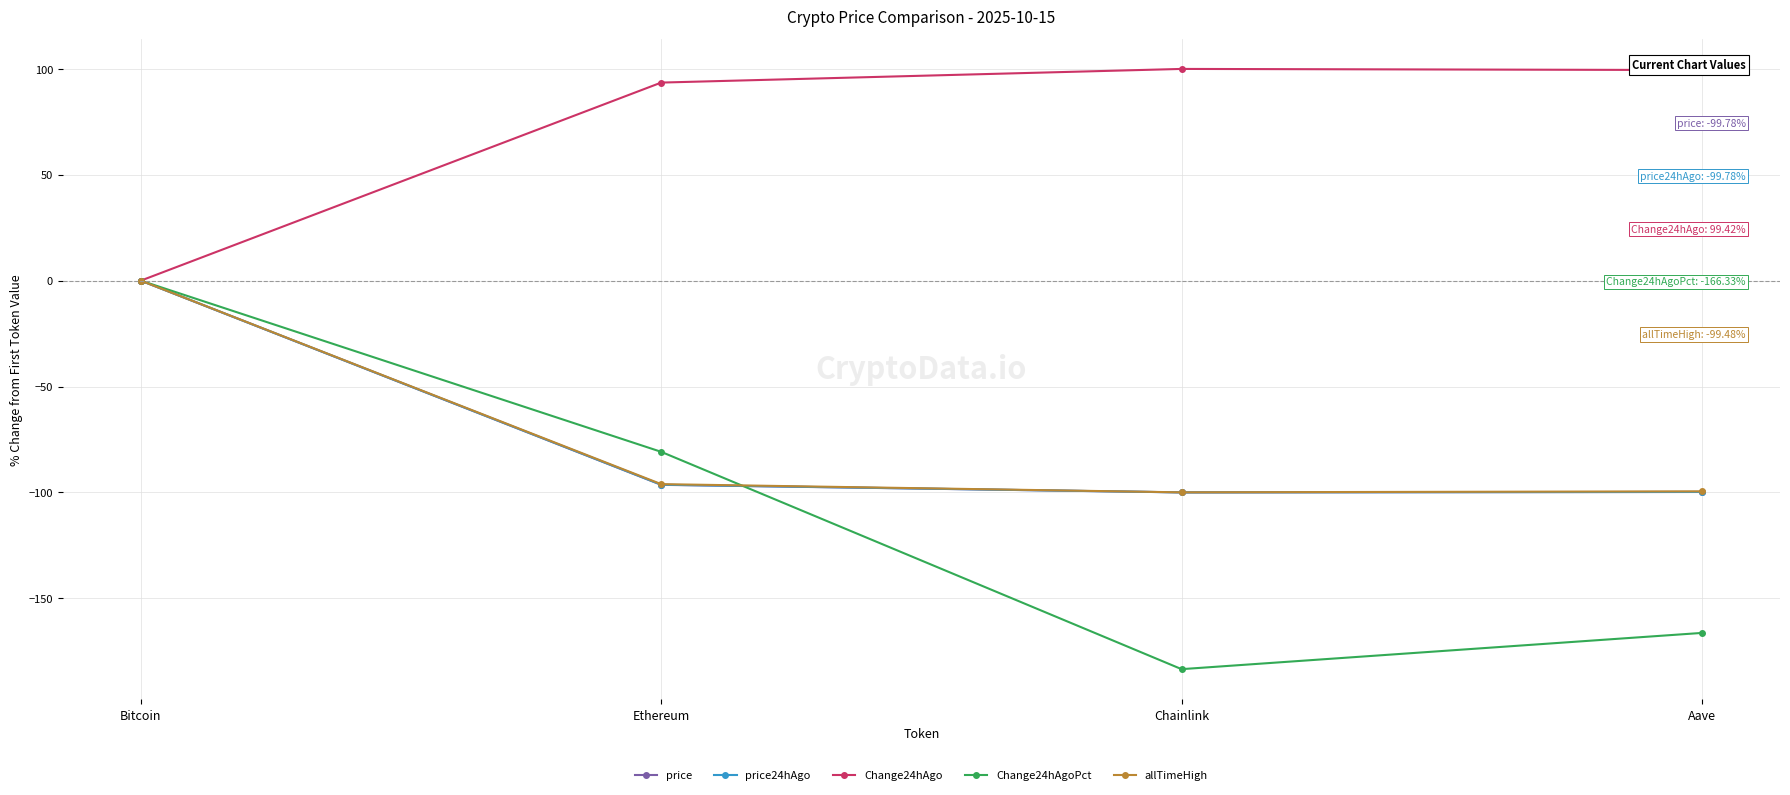

The price series shows -100.0 at Chainlink. True or false?

True